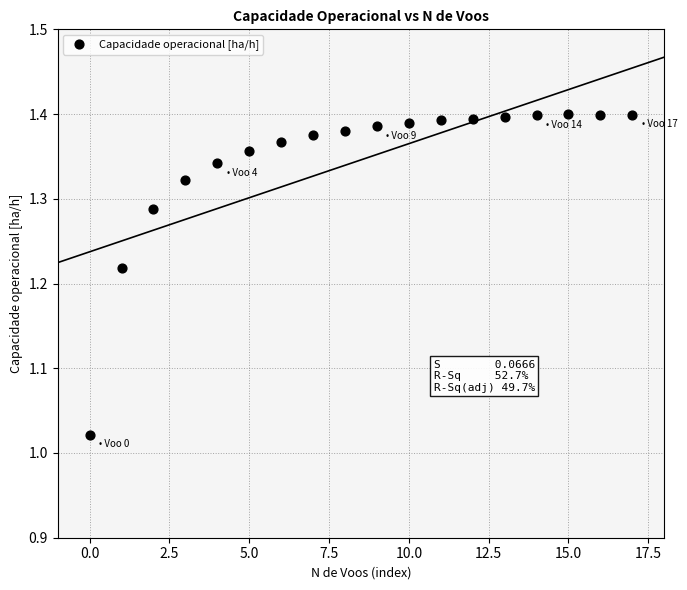

What is the range of Y values (max minus min)?

0.4